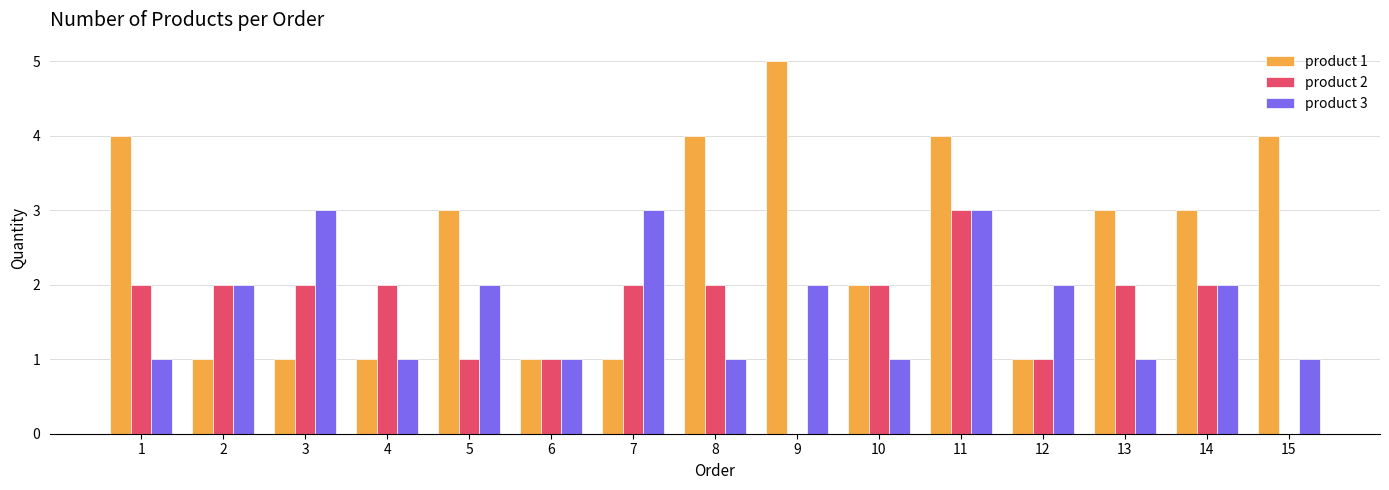

How many distinct data groups are displayed?

3